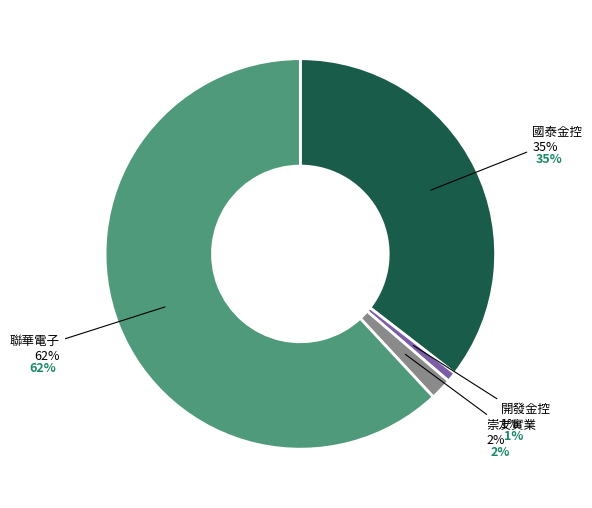

Rank the categories by value from lowest to highest.

開發金控, 崇友實業, 國泰金控, 聯華電子